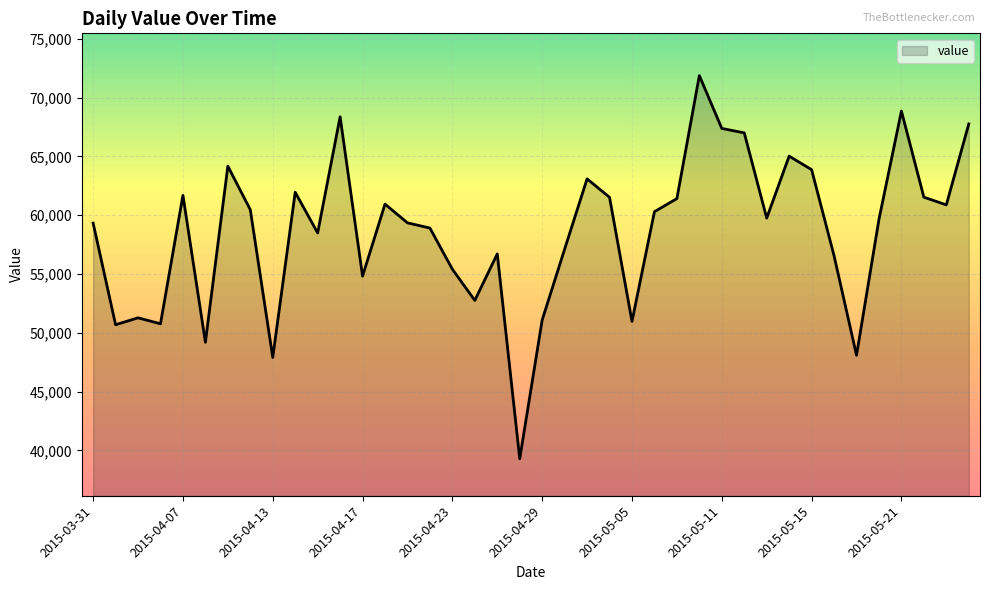

What is the smallest value displayed?

39295